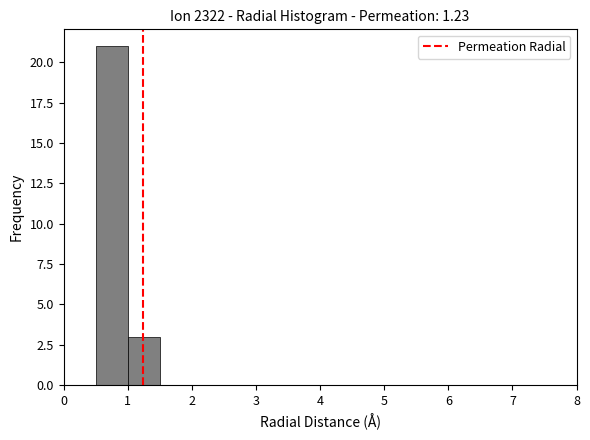

How tall is the bar that spans 1.0 to 1.5 on the x-axis? The values are not printed on the chart, so give them approximately, as read against the axis.

3